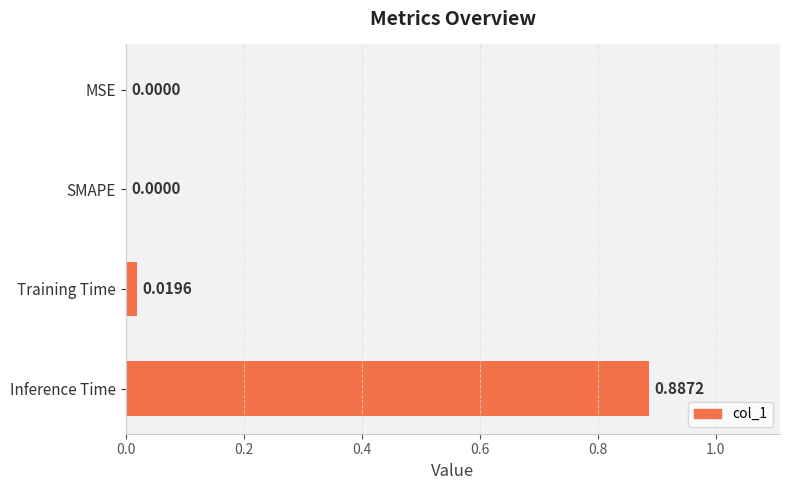

Which category has the highest value across all series?

Inference Time